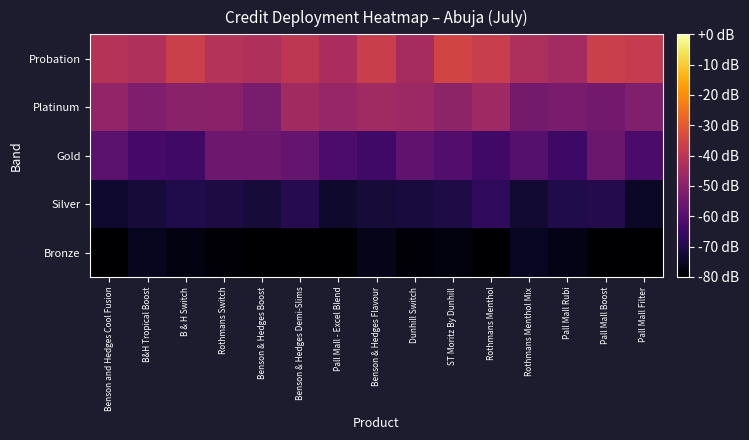

Reading left to right, list all the values displayed in this chart.

Bronze: Benson and Hedges Cool Fusion=-80.0	B&H Tropical Boost=-75.5	B & H Switch=-77.7	Rothmans Switch=-79.0	Benson & Hedges Boost=-80.0	Benson & Hedges Demi-Slims=-80.0	Pall Mall - Excel Blend=-80.0	Benson & Hedges Flavour=-76.3	Dunhill Switch=-79.0	ST Moritz By Dunhill=-77.9	Rothmans Menthol=-80.0	Rothmans Menthol Mix=-75.3	Pall Mall Rubi=-76.7	Pall Mall Boost=-80.0	Pall Mall Filter=-80.0
Silver: Benson and Hedges Cool Fusion=-73.2	B&H Tropical Boost=-72.0	B & H Switch=-69.8	Rothmans Switch=-70.7	Benson & Hedges Boost=-72.1	Benson & Hedges Demi-Slims=-68.9	Pall Mall - Excel Blend=-73.6	Benson & Hedges Flavour=-72.1	Dunhill Switch=-71.3	ST Moritz By Dunhill=-70.4	Rothmans Menthol=-67.1	Rothmans Menthol Mix=-73.0	Pall Mall Rubi=-69.9	Pall Mall Boost=-69.1	Pall Mall Filter=-74.5
Gold: Benson and Hedges Cool Fusion=-58.9	B&H Tropical Boost=-63.3	B & H Switch=-64.3	Rothmans Switch=-55.5	Benson & Hedges Boost=-55.3	Benson & Hedges Demi-Slims=-56.9	Pall Mall - Excel Blend=-62.0	Benson & Hedges Flavour=-64.0	Dunhill Switch=-58.2	ST Moritz By Dunhill=-60.6	Rothmans Menthol=-63.8	Rothmans Menthol Mix=-60.0	Pall Mall Rubi=-64.7	Pall Mall Boost=-55.9	Pall Mall Filter=-62.4
Platinum: Benson and Hedges Cool Fusion=-48.4	B&H Tropical Boost=-51.9	B & H Switch=-49.8	Rothmans Switch=-49.5	Benson & Hedges Boost=-53.2	Benson & Hedges Demi-Slims=-45.3	Pall Mall - Excel Blend=-47.2	Benson & Hedges Flavour=-45.6	Dunhill Switch=-46.1	ST Moritz By Dunhill=-49.0	Rothmans Menthol=-45.8	Rothmans Menthol Mix=-54.1	Pall Mall Rubi=-53.0	Pall Mall Boost=-54.5	Pall Mall Filter=-51.7
Probation: Benson and Hedges Cool Fusion=-41.1	B&H Tropical Boost=-42.3	B & H Switch=-36.7	Rothmans Switch=-41.4	Benson & Hedges Boost=-42.2	Benson & Hedges Demi-Slims=-39.6	Pall Mall - Excel Blend=-43.6	Benson & Hedges Flavour=-37.0	Dunhill Switch=-44.3	ST Moritz By Dunhill=-35.1	Rothmans Menthol=-37.3	Rothmans Menthol Mix=-43.0	Pall Mall Rubi=-44.9	Pall Mall Boost=-36.8	Pall Mall Filter=-37.9